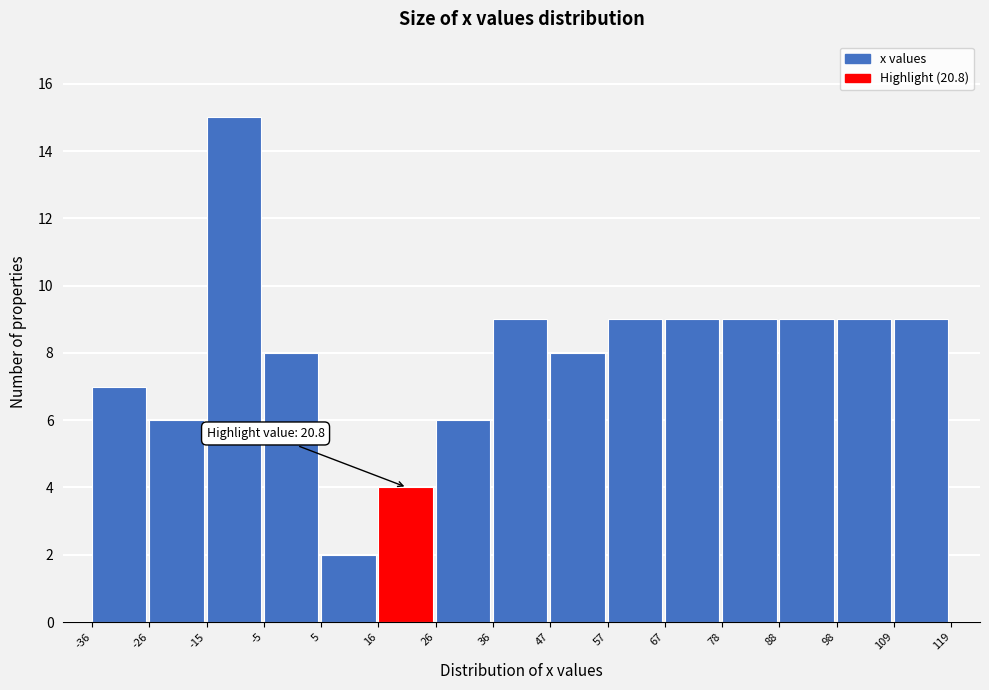

Which range on the x-axis has the tallest bar?

-15 to -5